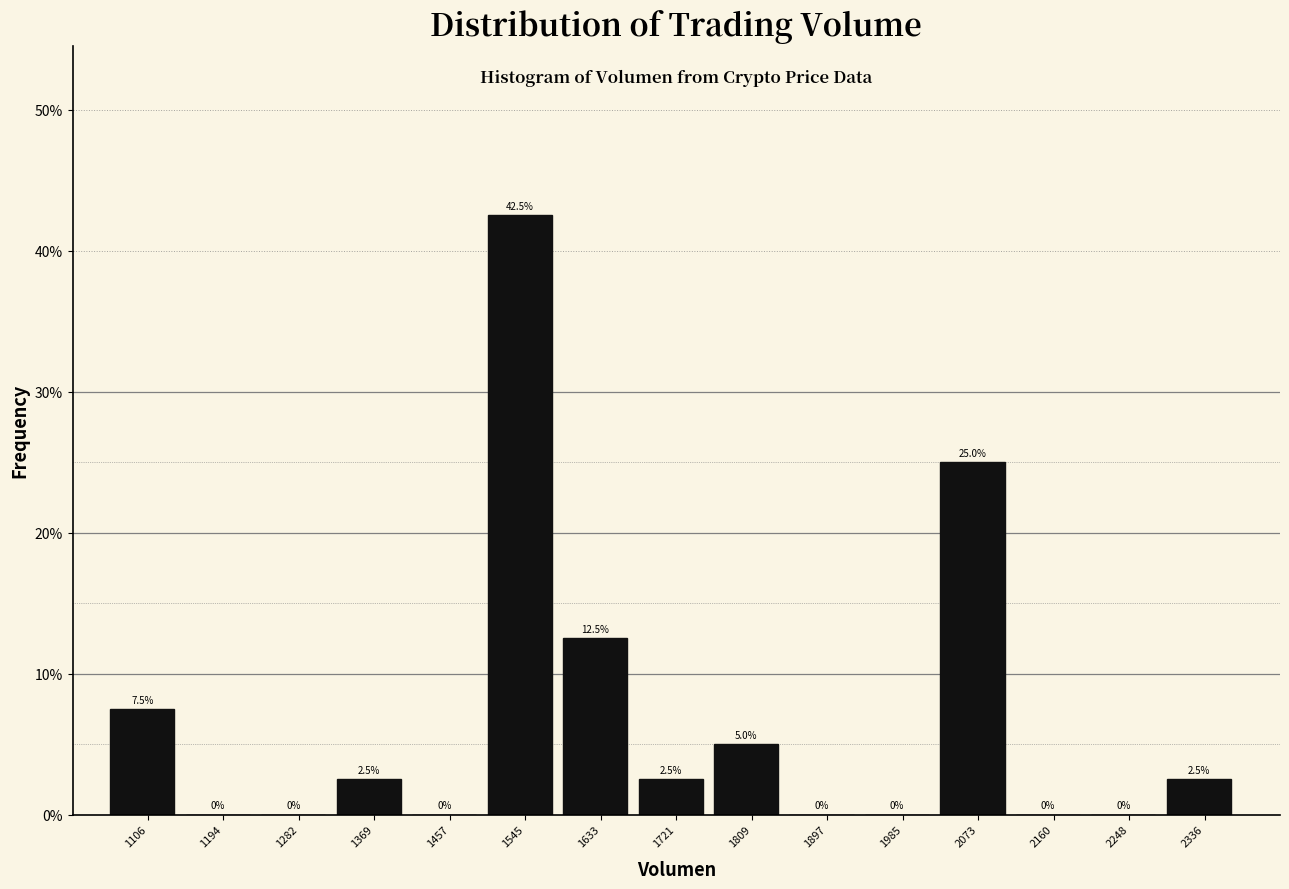

Reading left to right, transcribe this chart: for each bar, give the range it covers on the x-axis and its height. The bar edges are not printed on the chart, so give them approximately, as read against the axis.

1060 to 1150: 7.5
1150 to 1240: 0.0
1240 to 1330: 0.0
1330 to 1410: 2.5
1410 to 1500: 0.0
1500 to 1590: 42.5
1590 to 1680: 12.5
1680 to 1770: 2.5
1770 to 1850: 5.0
1850 to 1940: 0.0
1940 to 2030: 0.0
2030 to 2120: 25.0
2120 to 2200: 0.0
2200 to 2290: 0.0
2290 to 2380: 2.5